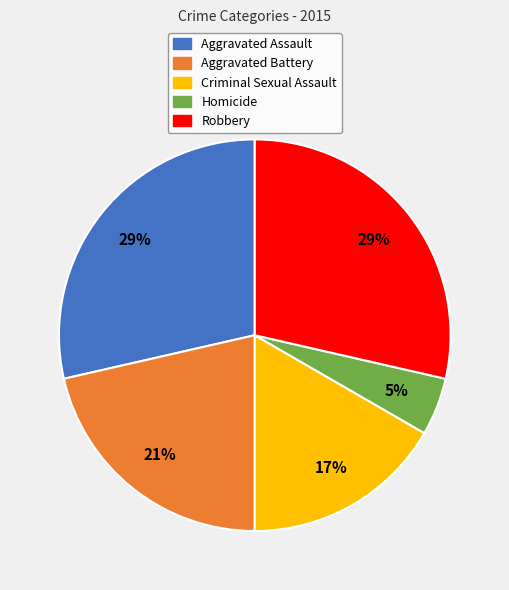

Which category has the smallest portion of the pie?

Homicide